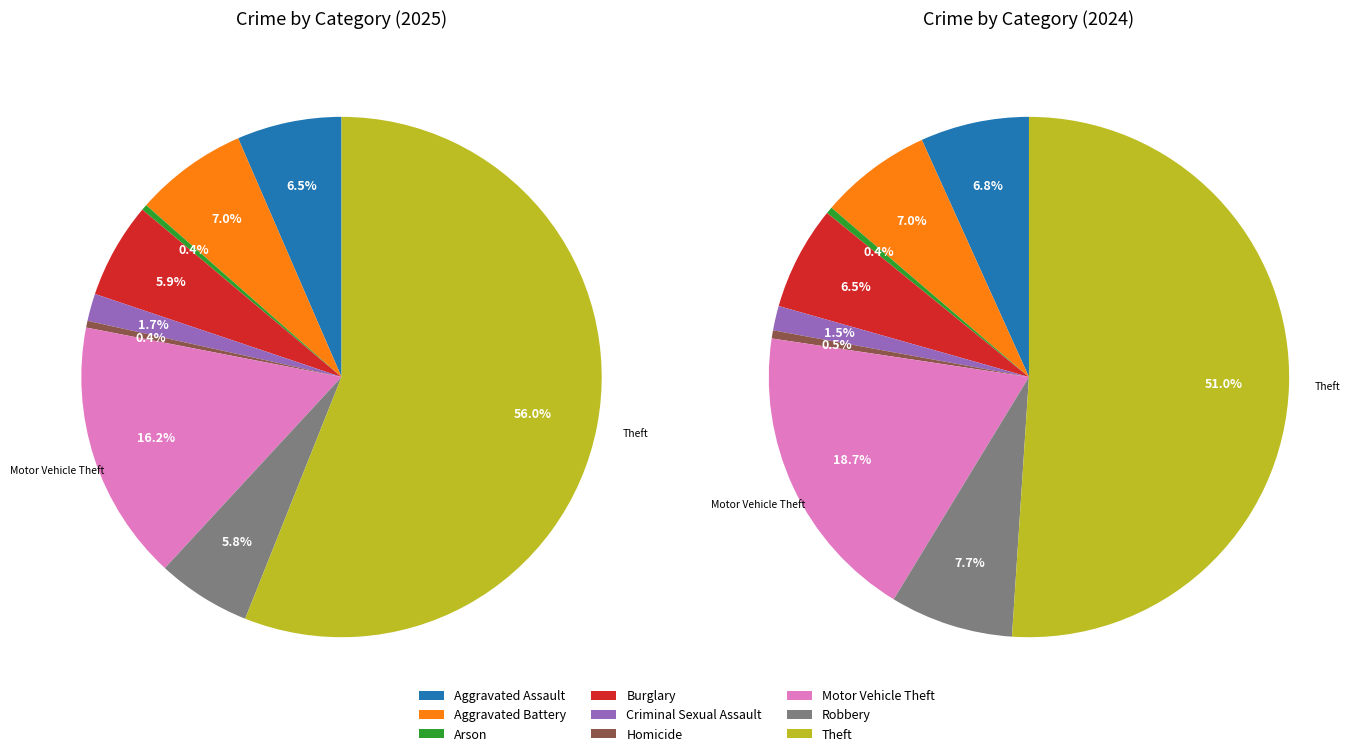

Does any single category account for the majority?

Yes